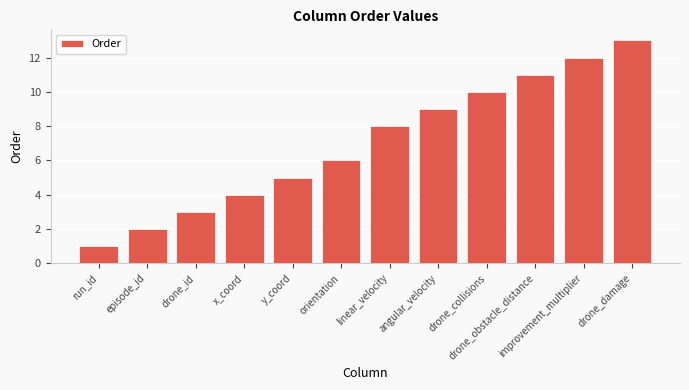

Approximately how many times larger is the value at orientation compared to angular_velocity?

0.7